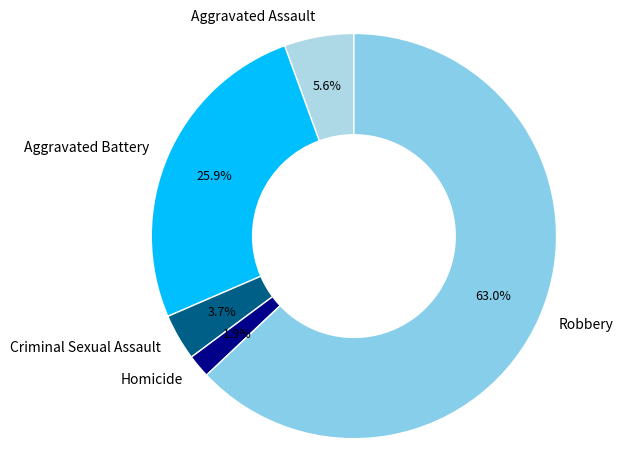

To the nearest percent, what portion does Homicide represent?

2%